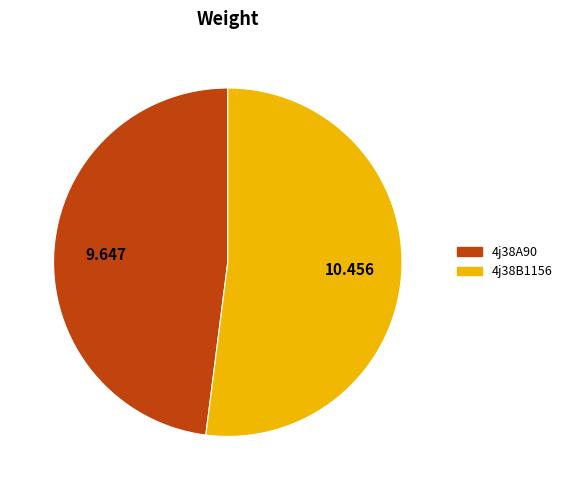

Approximately how many times larger is the value at 4j38A90 compared to 4j38B1156?

0.9